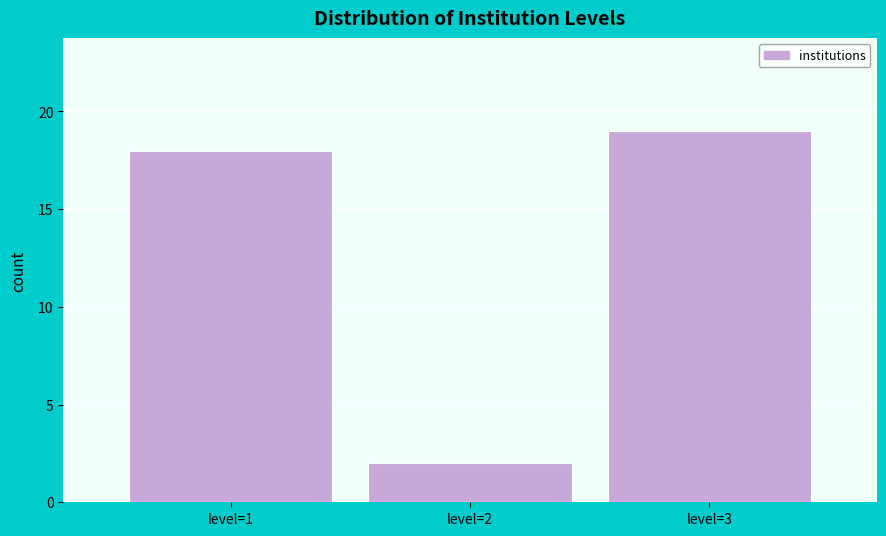

Reading left to right, transcribe this chart: for each bar, give the range it covers on the x-axis and its height. The values are not printed on the chart, so give them approximately, as read against the axis.

0.5 to 1.5: 18
1.5 to 2.5: 2
2.5 to 3.5: 19